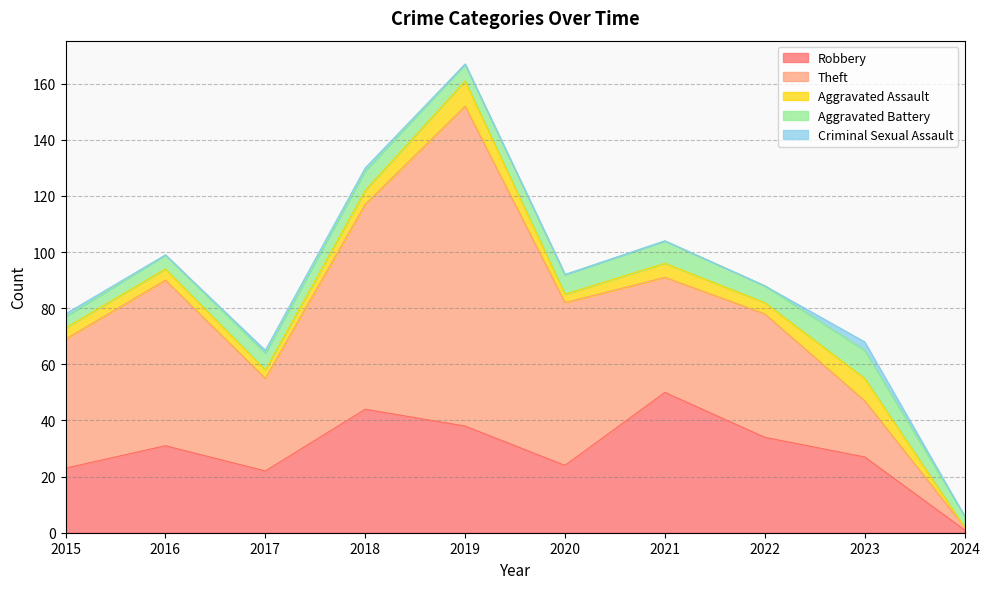

Which series has the largest total across all categories?

Theft